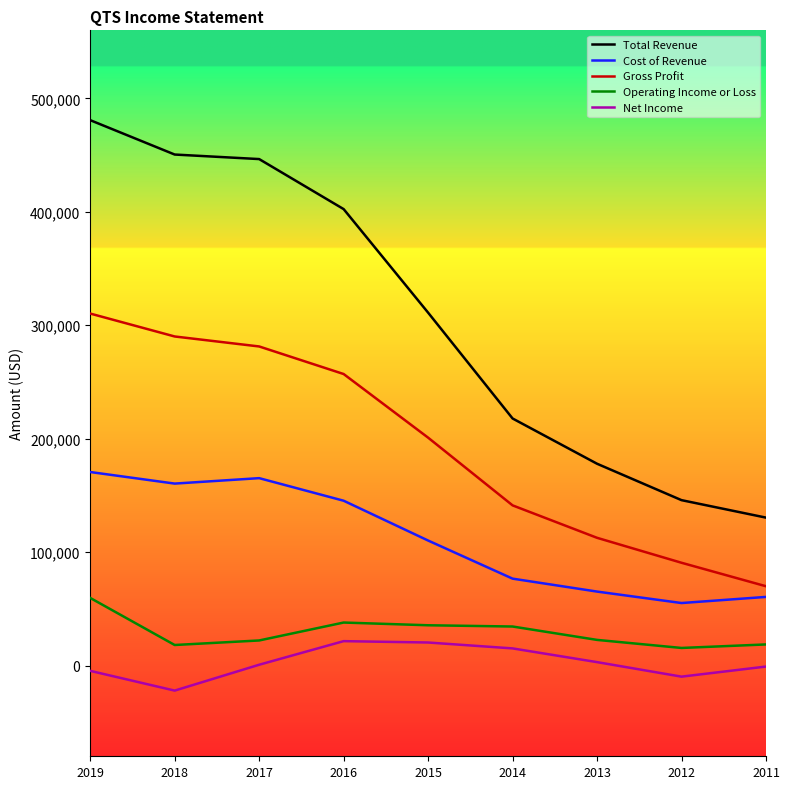

The value of Operating Income or Loss at 2016 is 37900. True or false?

True